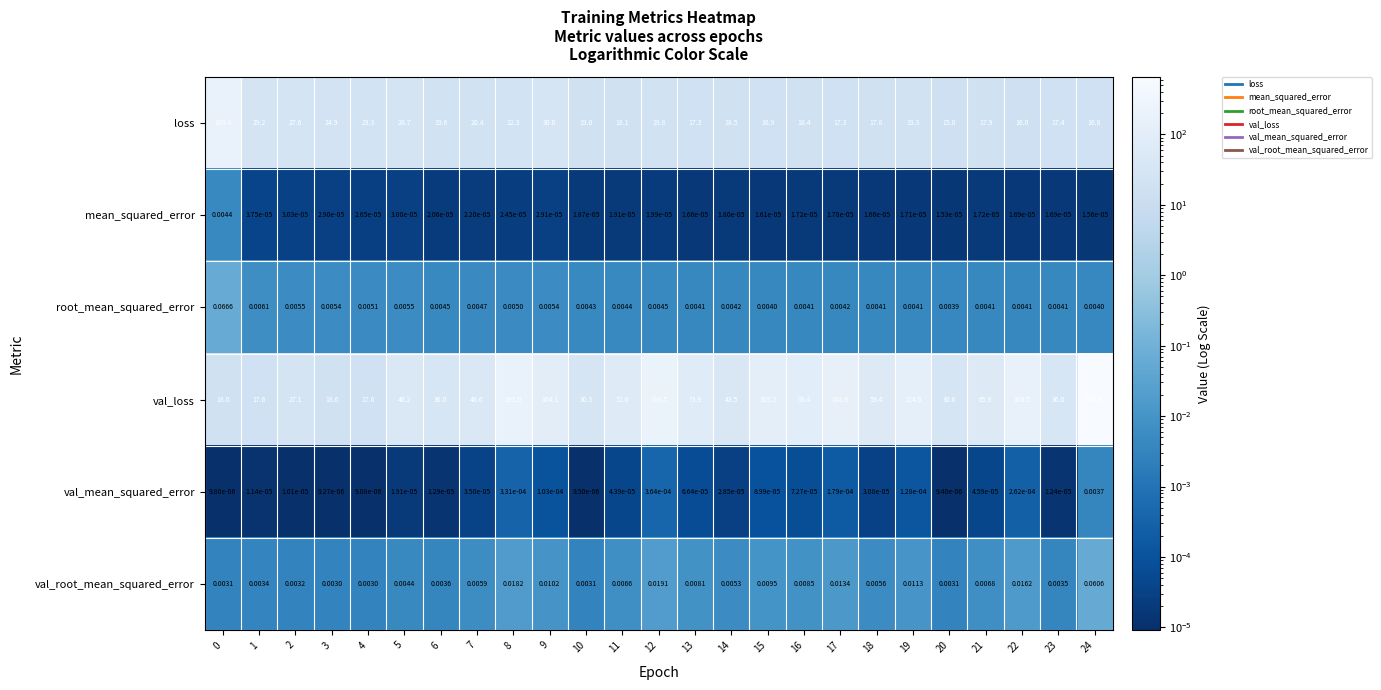

At how many categories does at least one series exceed 70?

12